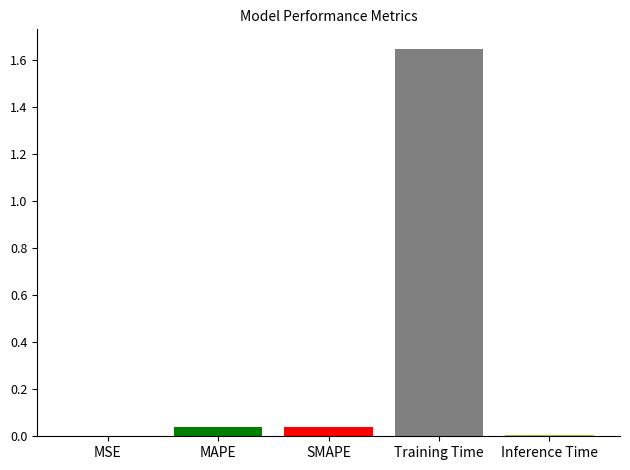

Between MSE and SMAPE, which is larger?

SMAPE